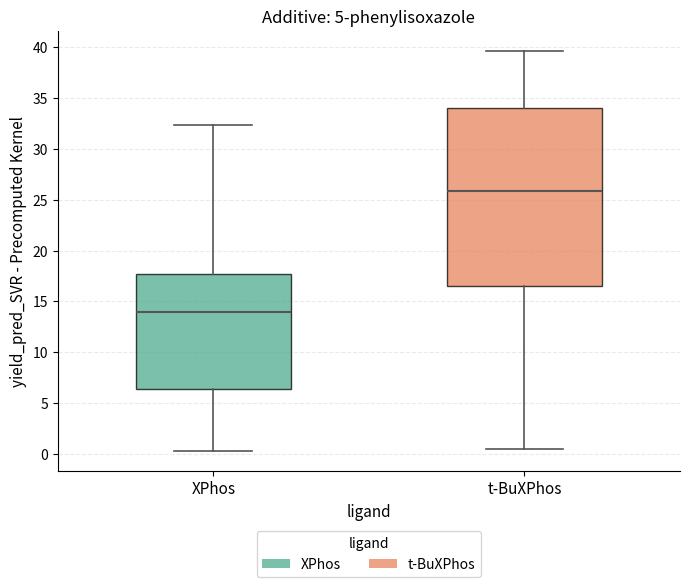

Reading left to right, transcribe this box plot: for each box, give where its median line is, the range the box spans, and where its two whiskers end, as read against the y-axis. The values are not printed on the chart, so give them approximately, as read against the axis.

XPhos: median 14.0, box 6.5 to 17.5, whiskers 0.5 to 32.5
t-BuXPhos: median 26.0, box 16.5 to 34.0, whiskers 0.5 to 39.5